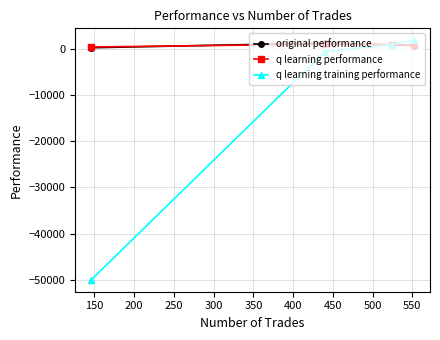

What is the maximum value for original performance?

1280.1